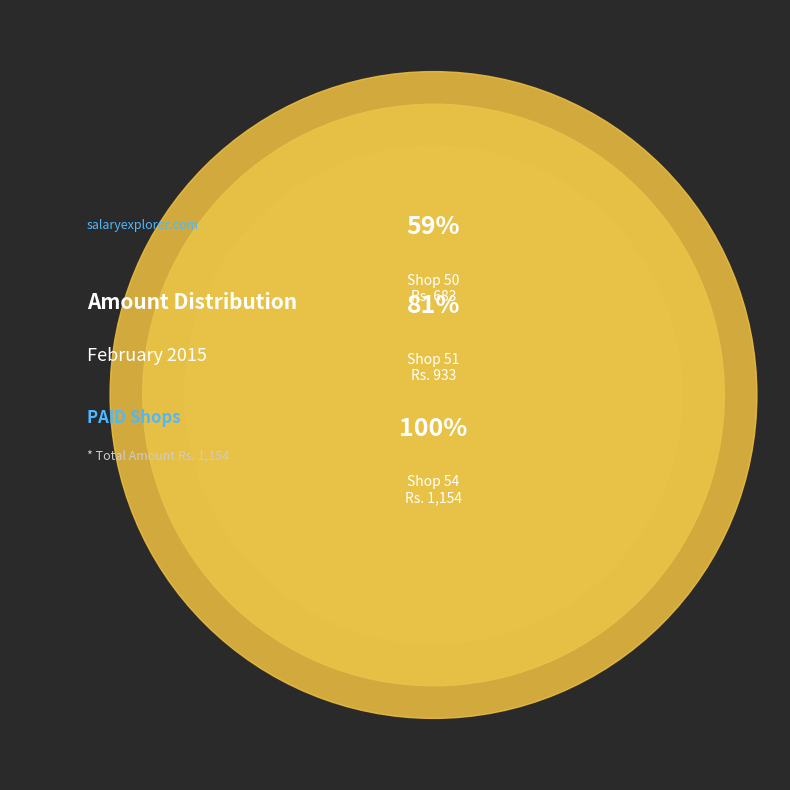

To the nearest percent, what portion does Shop 50 represent?

59%